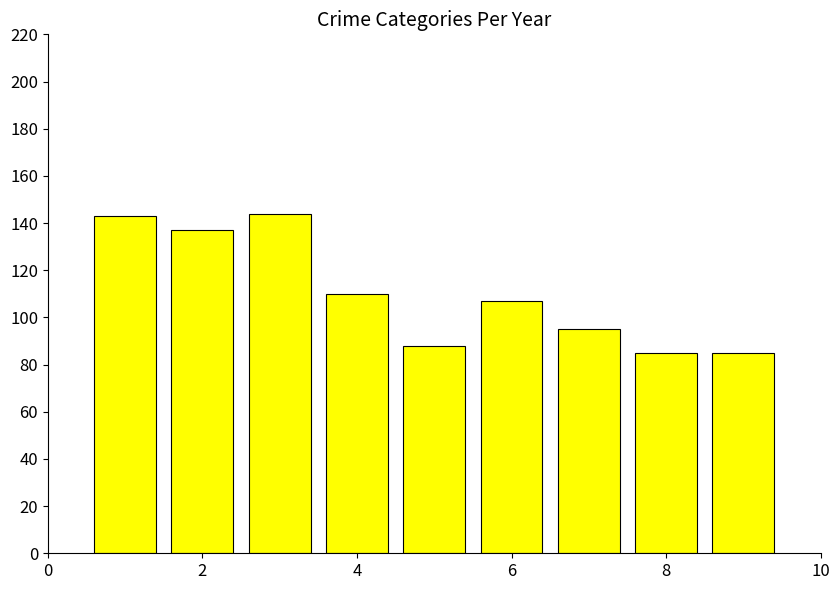

Count the number of data series in this chart.

1